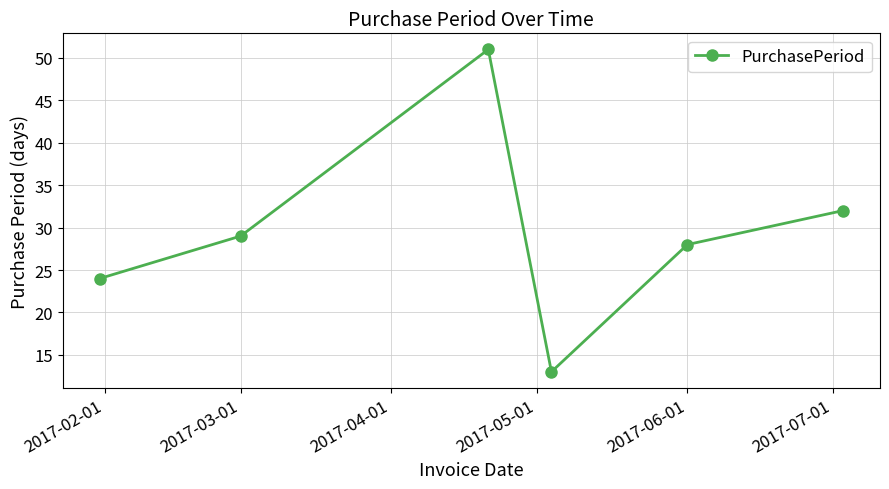

What is the difference between the second highest and minimum values?

19